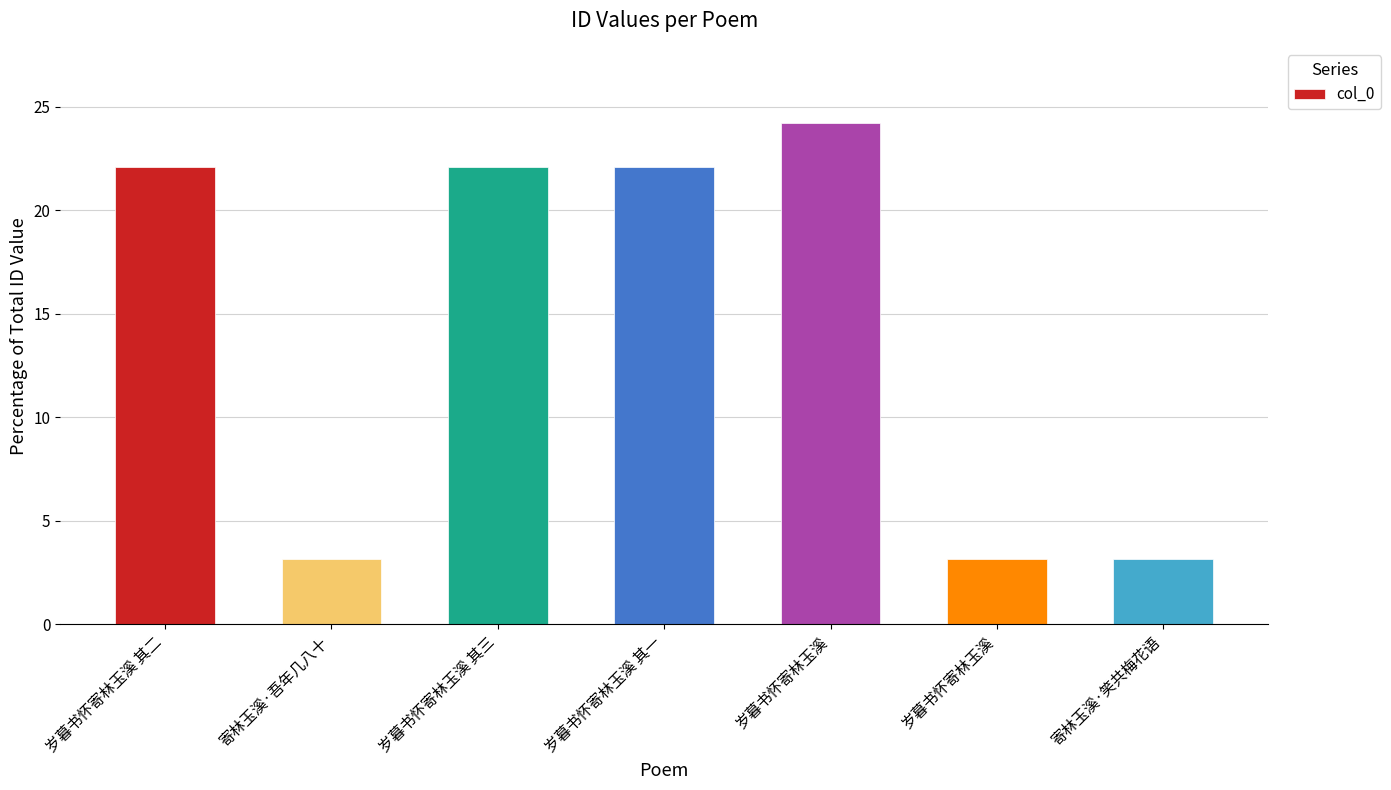

Are the bars horizontal?

No